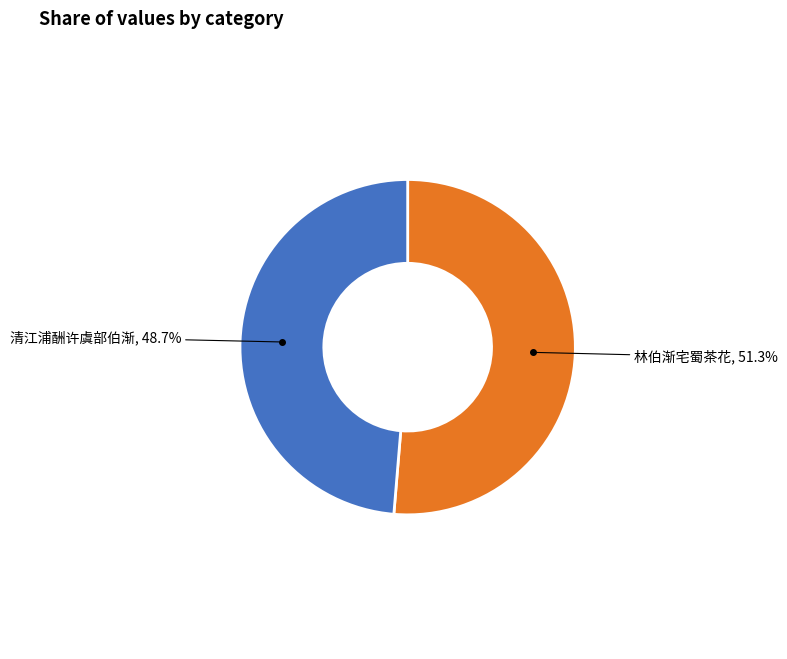

True or false: 林伯渐宅蜀茶花 accounts for 43% of the total.

False